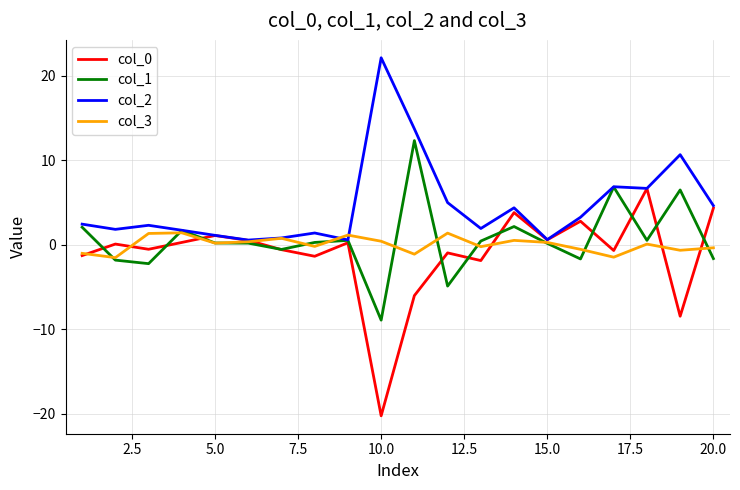

Which series has the widest spread of values?

col_0